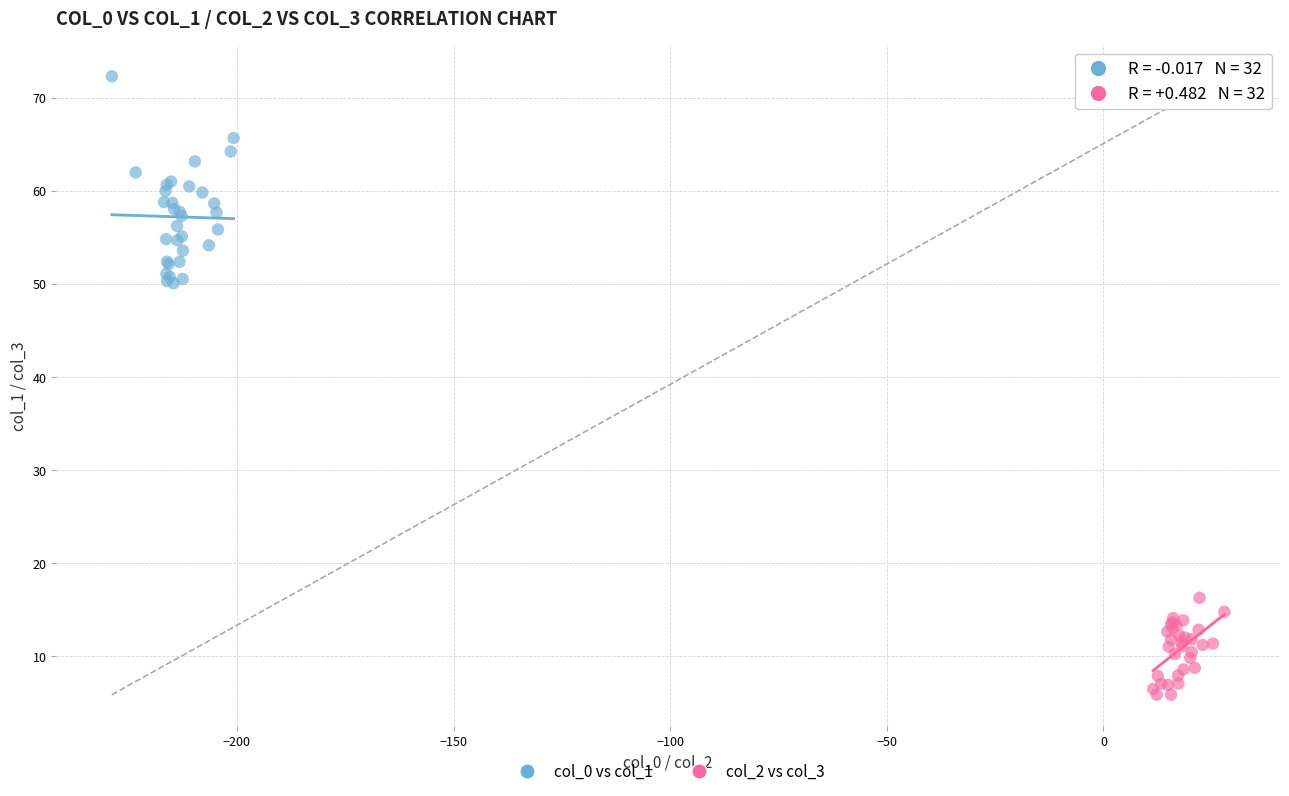

Which series contains the highest Y value?

col_0 vs col_1